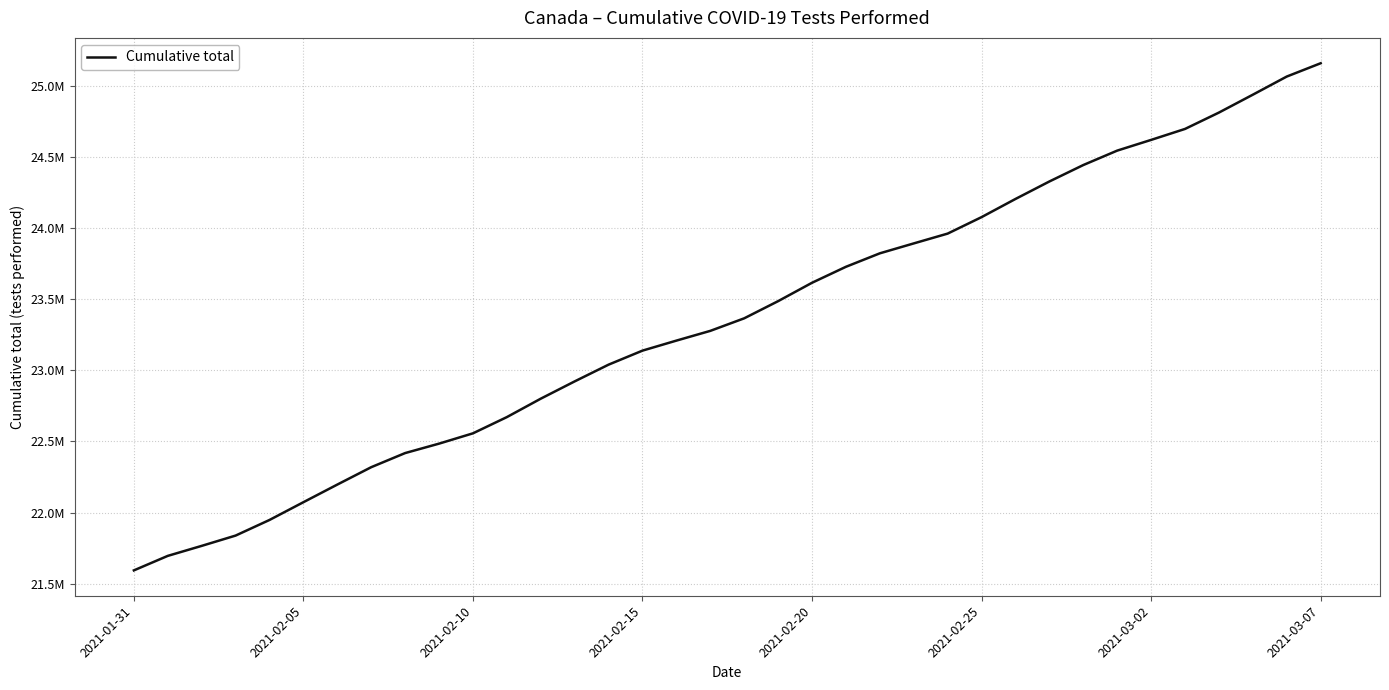

Does the chart have visible grid lines?

Yes